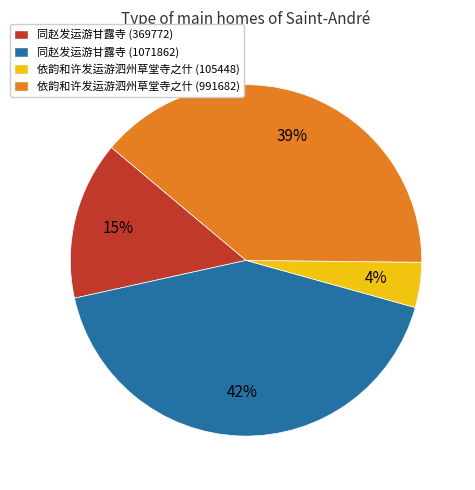

To the nearest percent, what is the combined percentage of 同赵发运游甘露寺 (369772) and 依韵和许发运游泗州草堂寺之什 (105448)?

19%